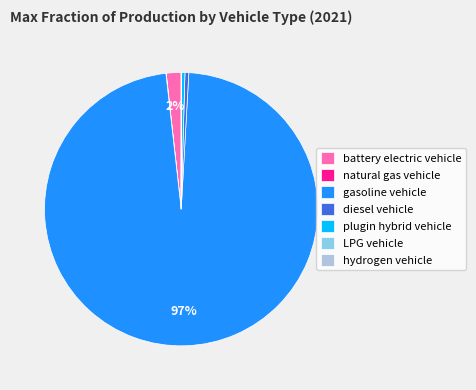

Is there any slice that represents more than half of the pie?

Yes